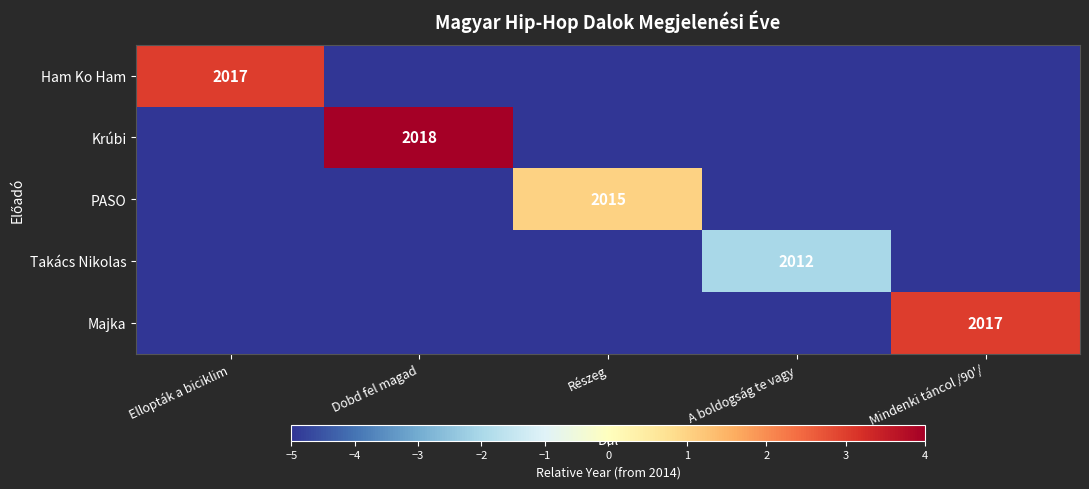

The Takács Nikolas series shows 2969 at A boldogság te vagy. True or false?

False